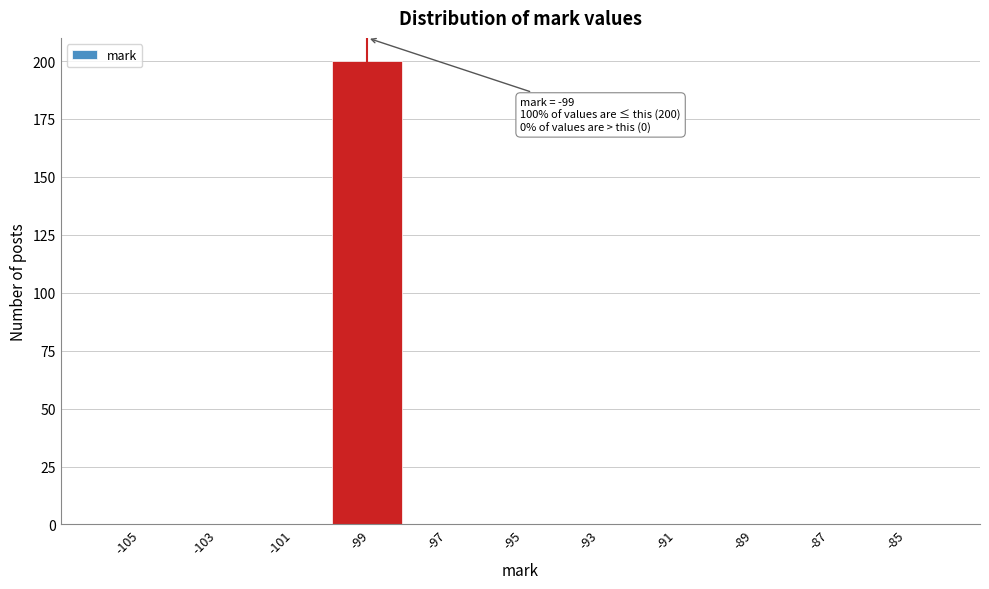

Reading left to right, transcribe all the data shown in this chart.

-105=0	-103=0	-101=0	-99=200	-97=0	-95=0	-93=0	-91=0	-89=0	-87=0	-85=0